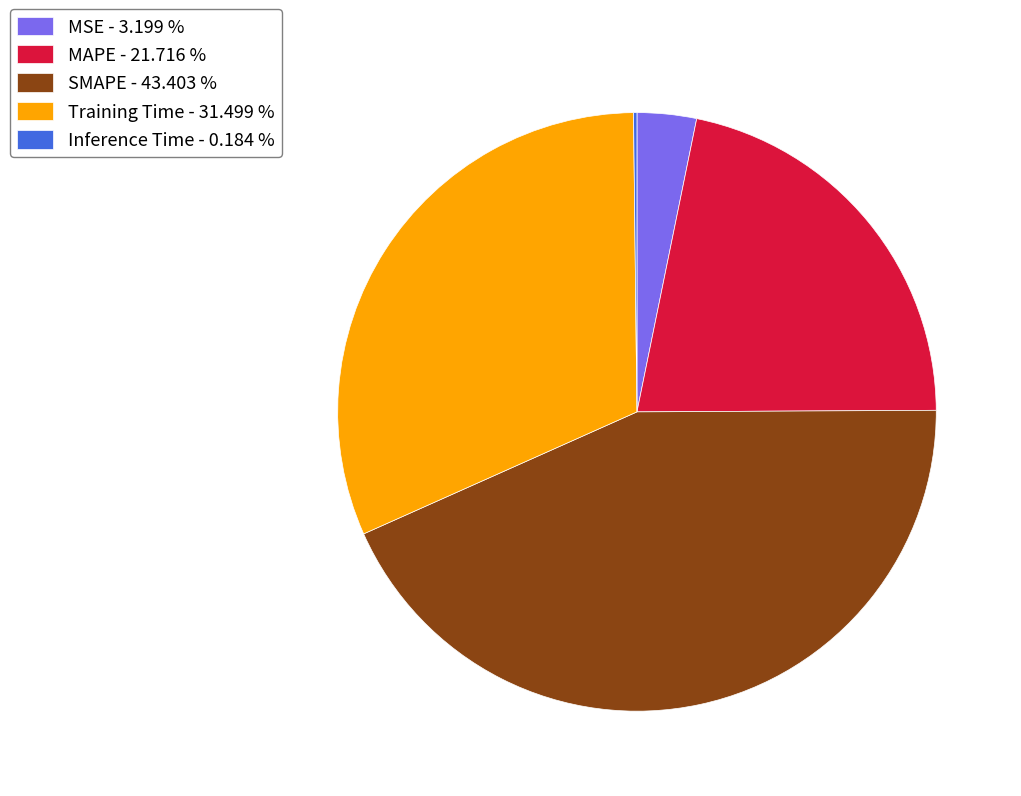

Between SMAPE - 43.403 % and MSE - 3.199 %, which is larger?

SMAPE - 43.403 %